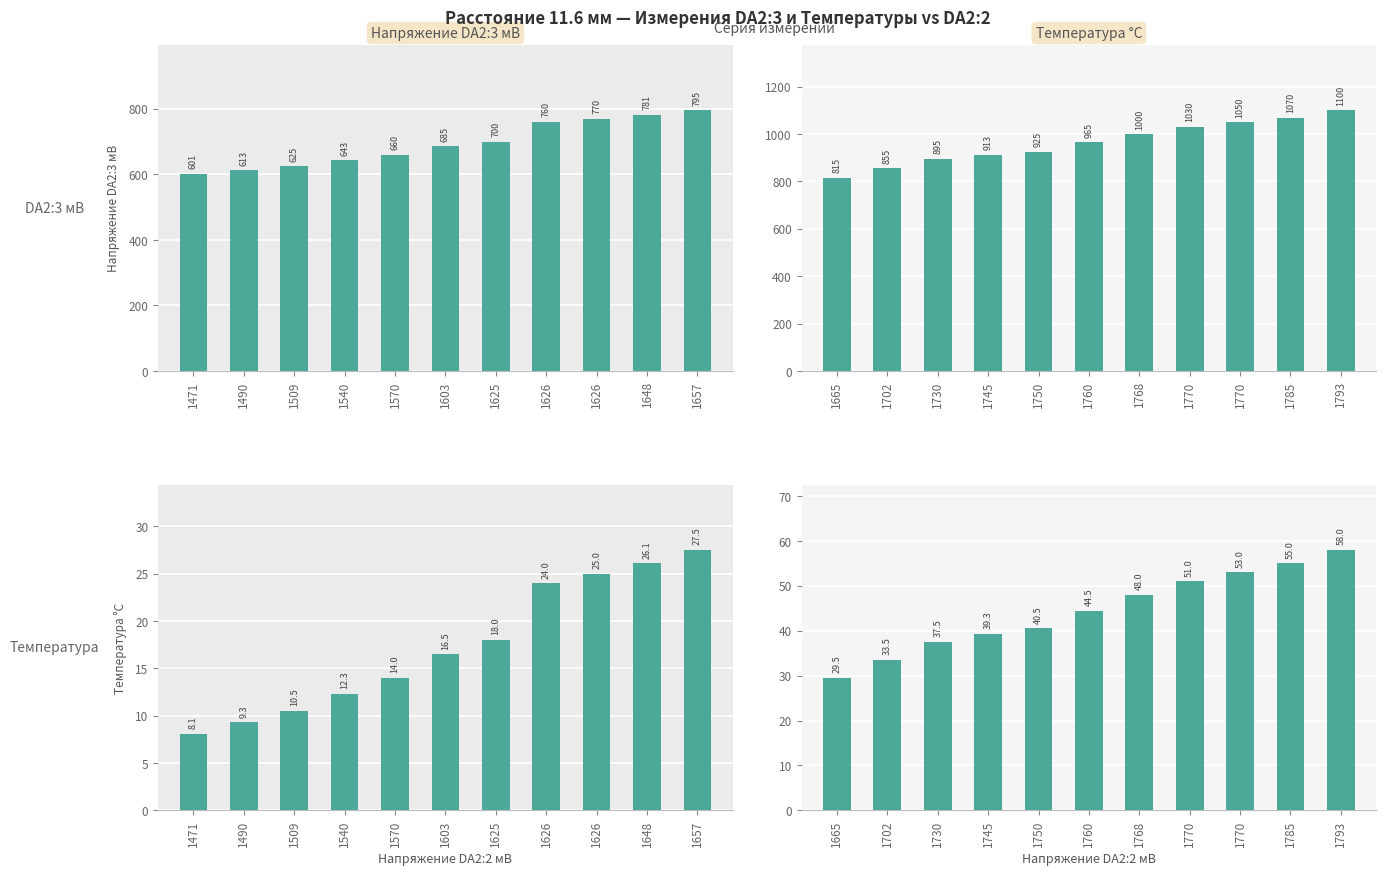

At how many categories does at least one series exceed 383?

11